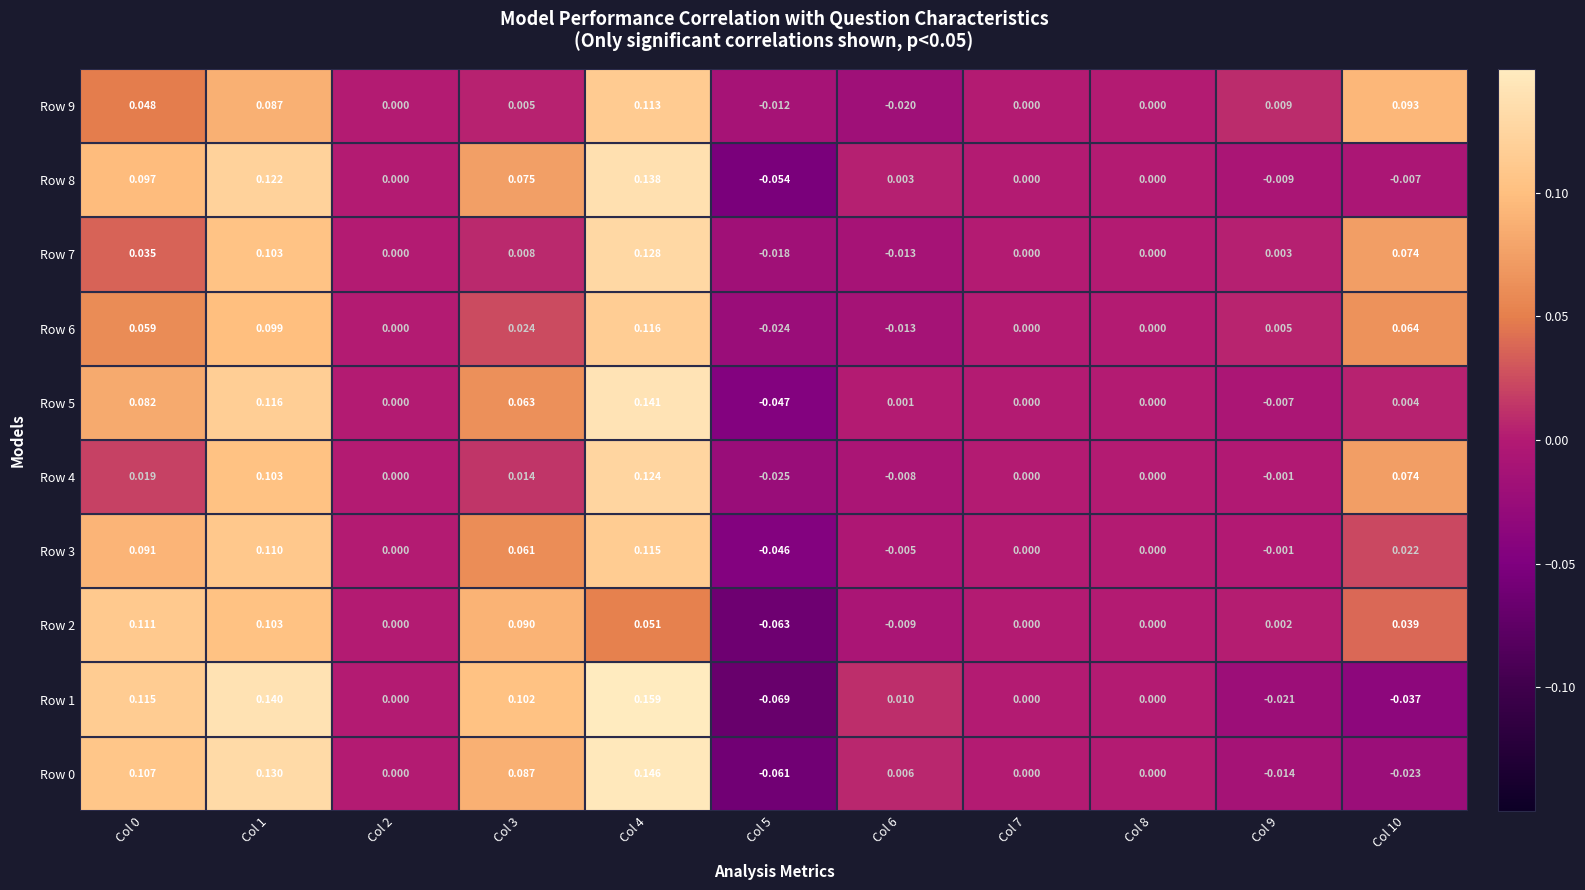

At 6, list the series in order from largest to smallest.

row_1, row_0, row_8, row_5, row_3, row_4, row_2, row_7, row_6, row_9